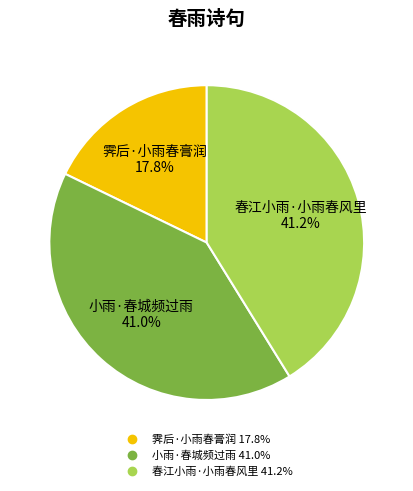

Between 霁后·小雨春膏润 and 小雨·春城频过雨, which is larger?

小雨·春城频过雨